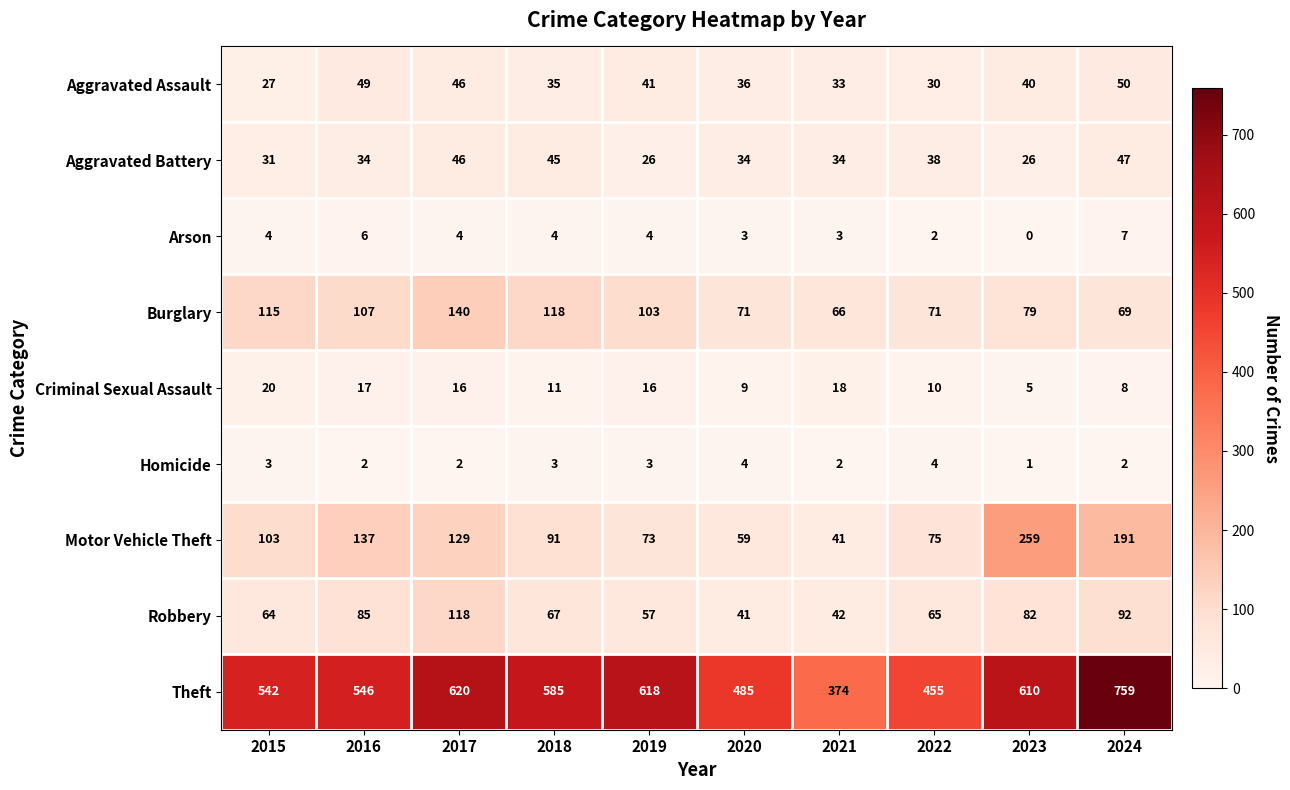

Rank the series at 2022 from lowest to highest value.

Arson, Homicide, Criminal Sexual Assault, Aggravated Assault, Aggravated Battery, Robbery, Burglary, Motor Vehicle Theft, Theft